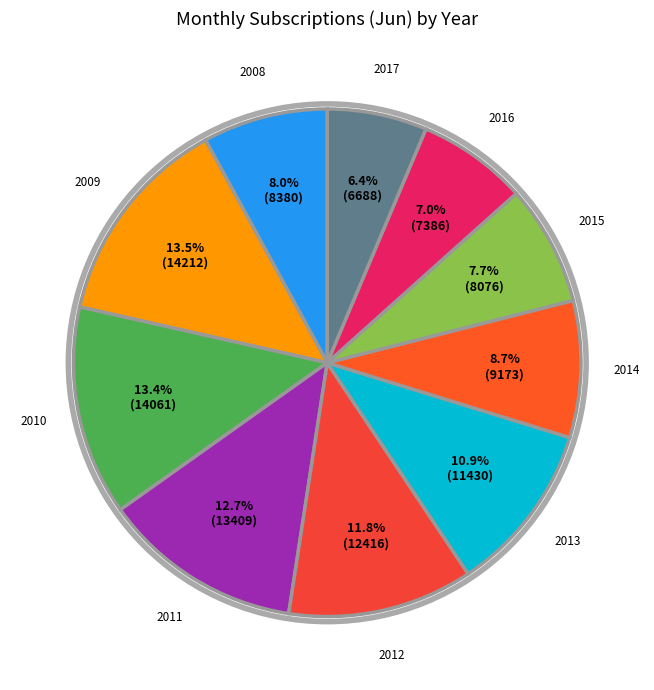

Which slice is the largest?

2009